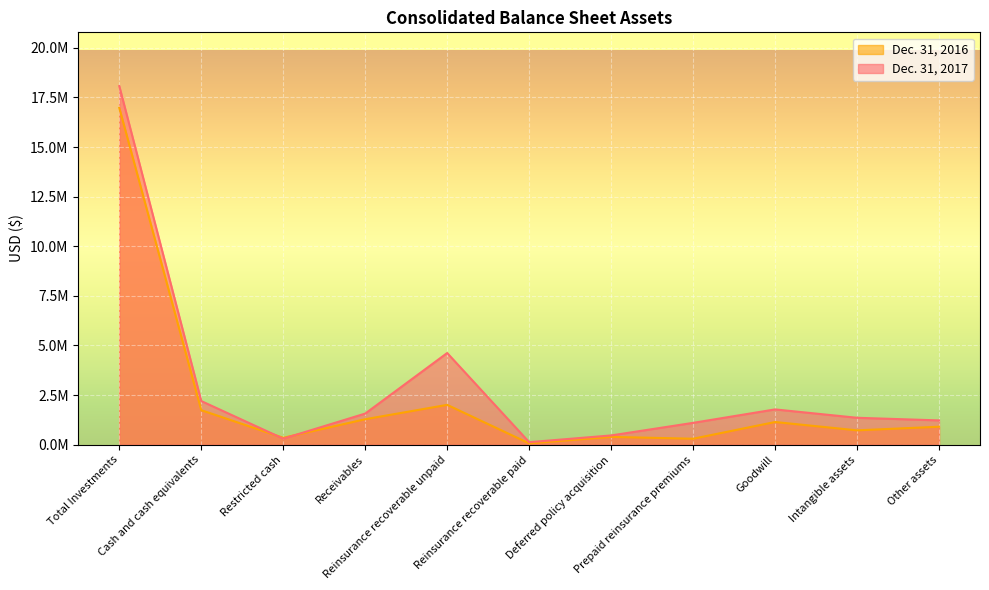

Which series changed the most between Receivables and Deferred policy acquisition?

Dec. 31, 2017